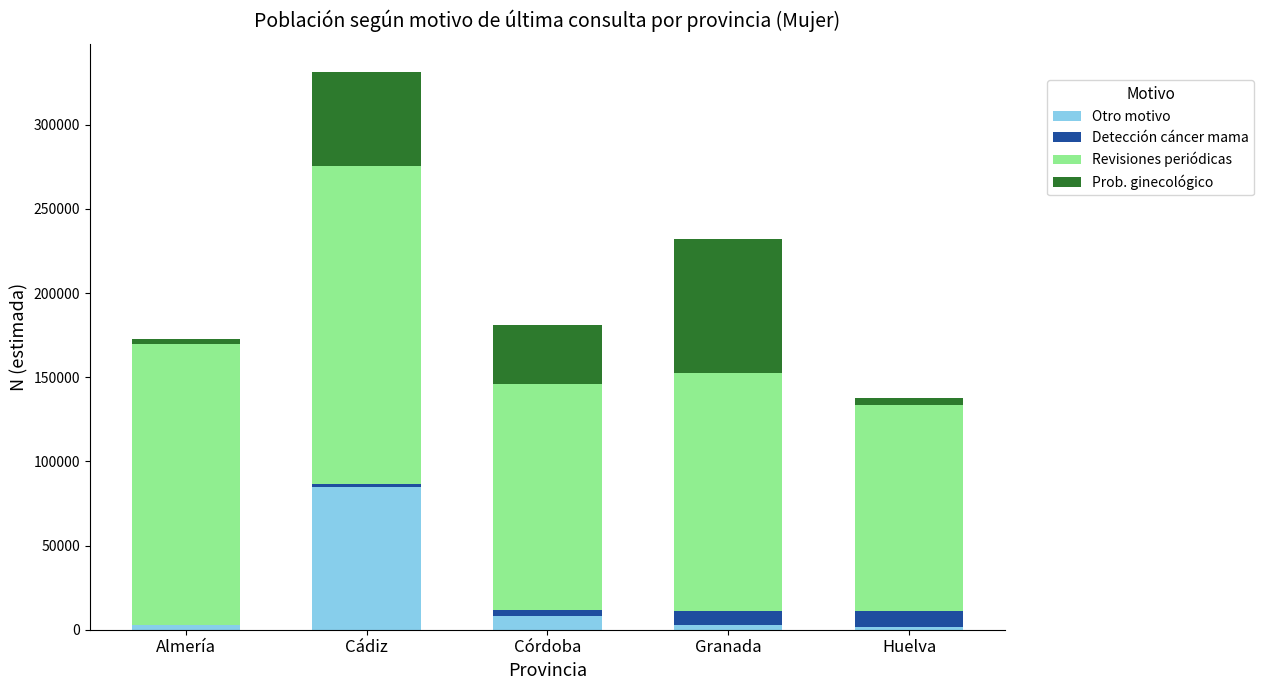

At which label does Otro motivo reach its peak?

Cádiz